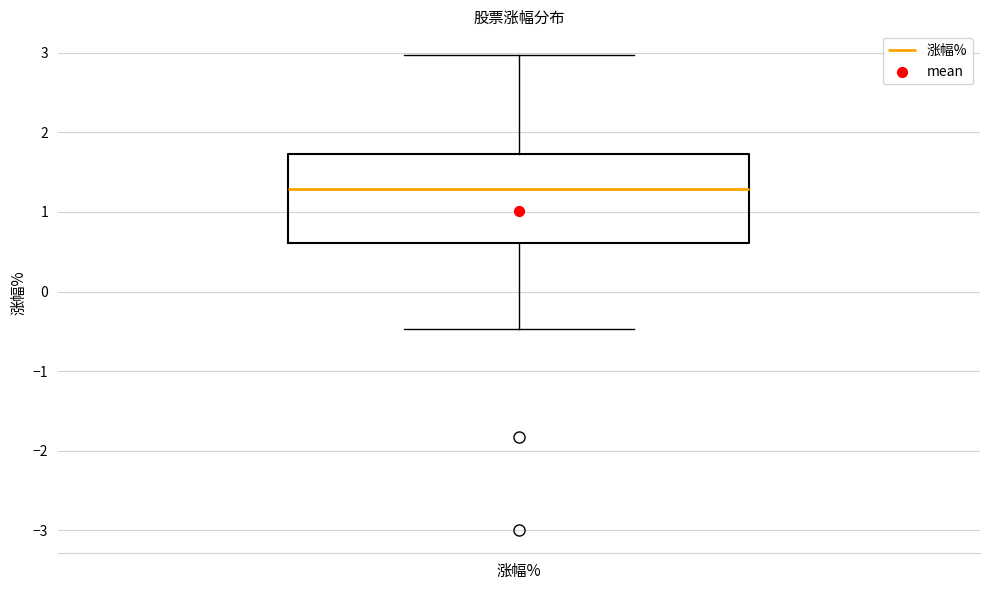

Where does the lower whisker of the box for 涨幅% end on the y-axis? The values are not printed on the chart, so give them approximately, as read against the axis.

-0.5